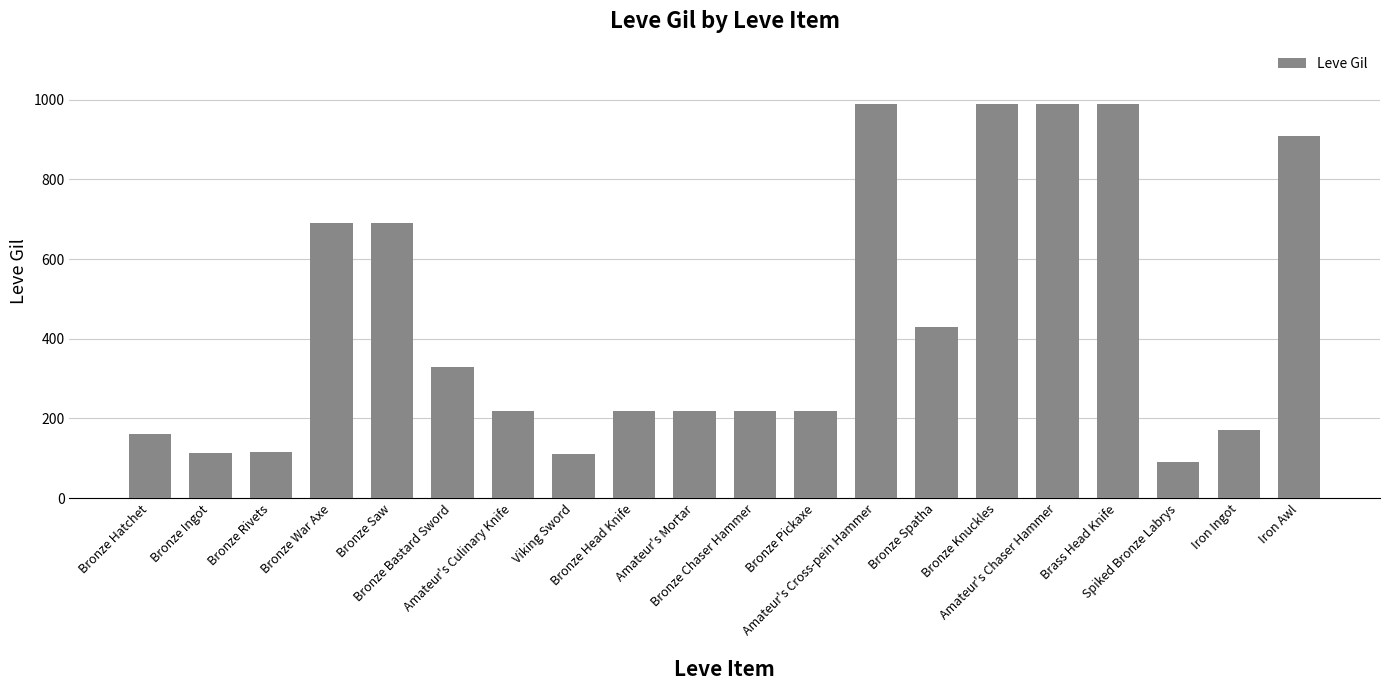

What is the difference between the maximum and minimum values?

900